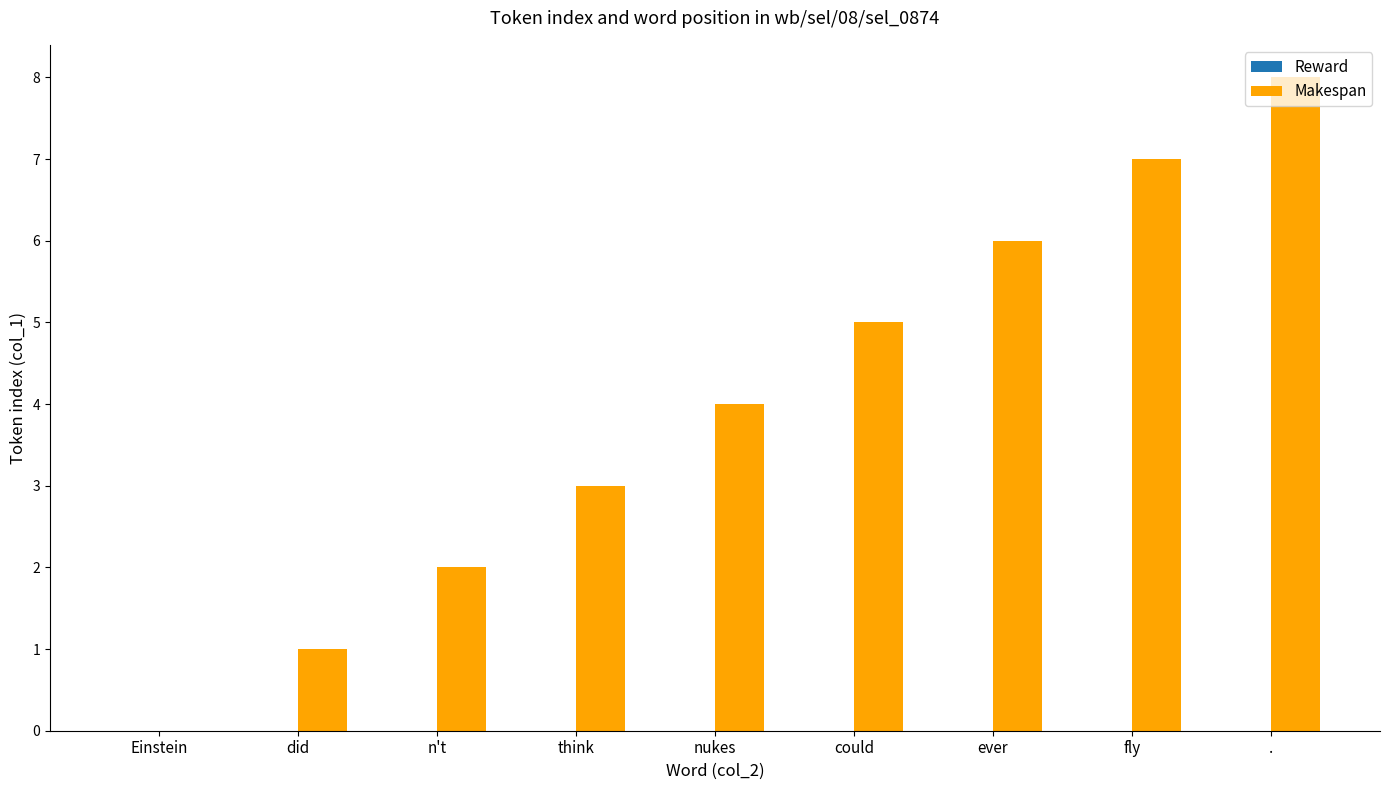

What is the change in value from Einstein to ever?

+6